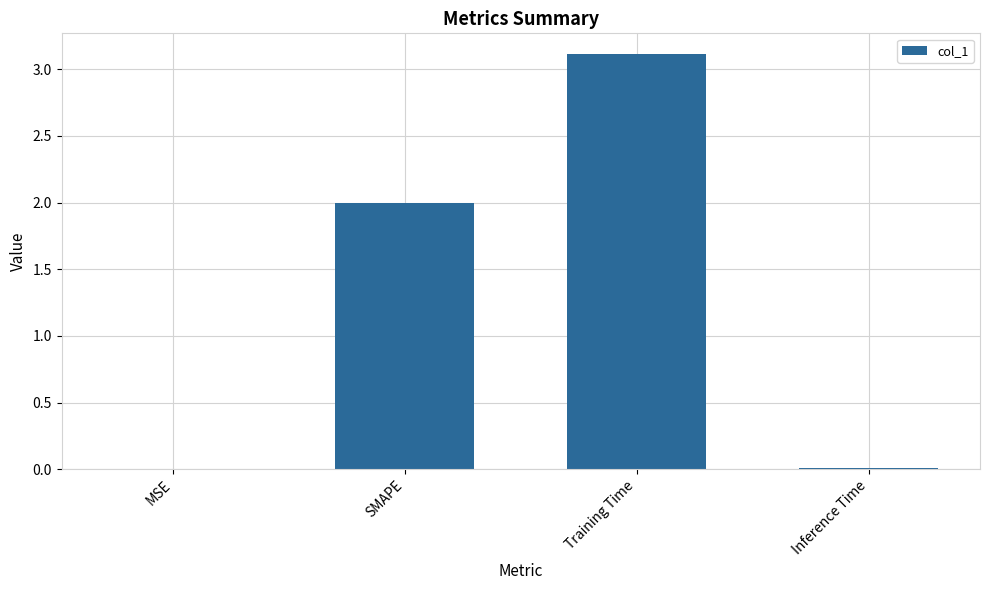

How many series are shown in this chart?

1